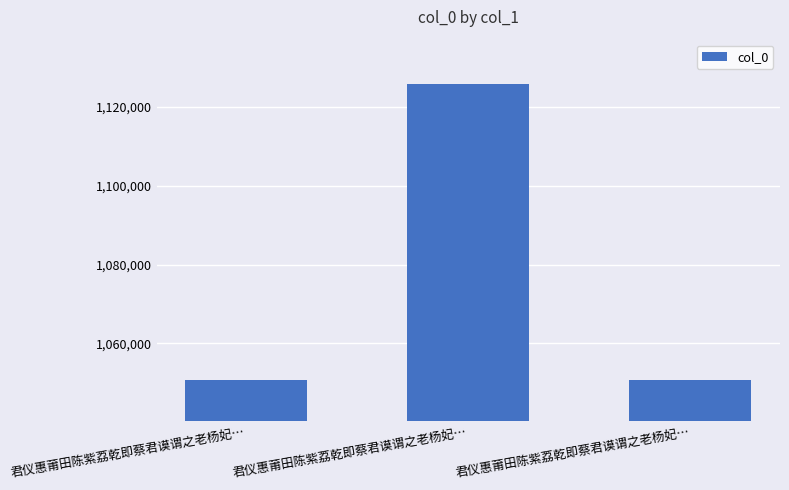

Rank the categories by value from highest to lowest.

君仪惠莆田陈紫荔乾即蔡君谟谓之老杨妃…, 君仪惠莆田陈紫荔乾即蔡君谟谓之老杨妃…, 君仪惠莆田陈紫荔乾即蔡君谟谓之老杨妃…